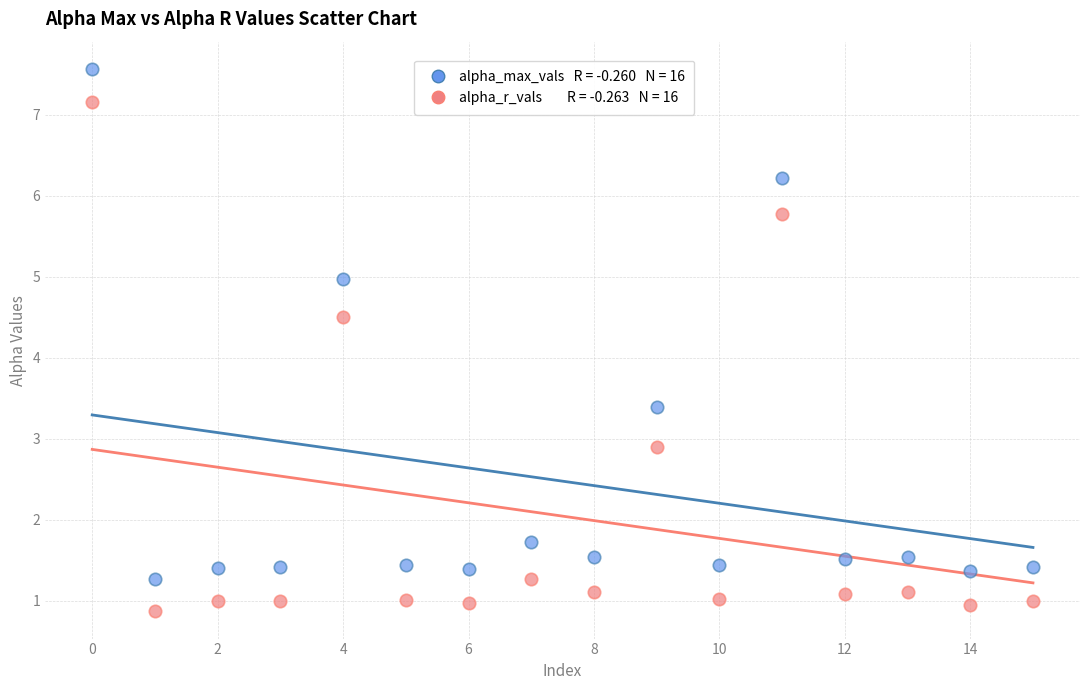

Across all series, what Y value is closest to 4?

4.5